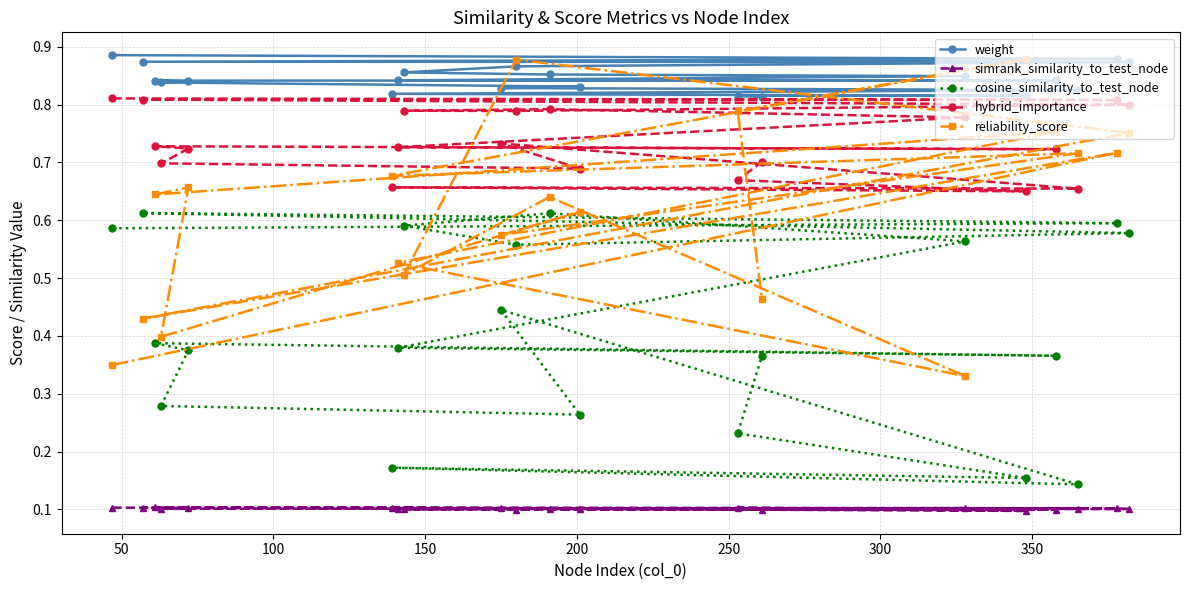

Which series has the widest spread of values?

reliability_score